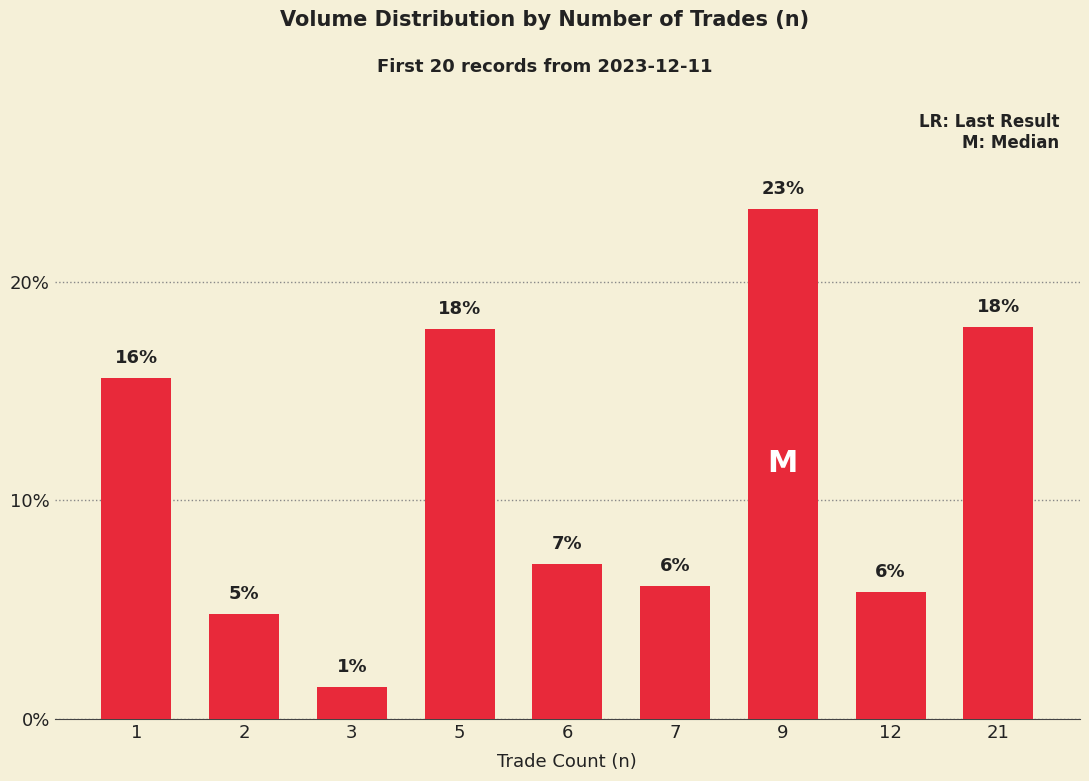

What is the greatest value displayed?

23.4